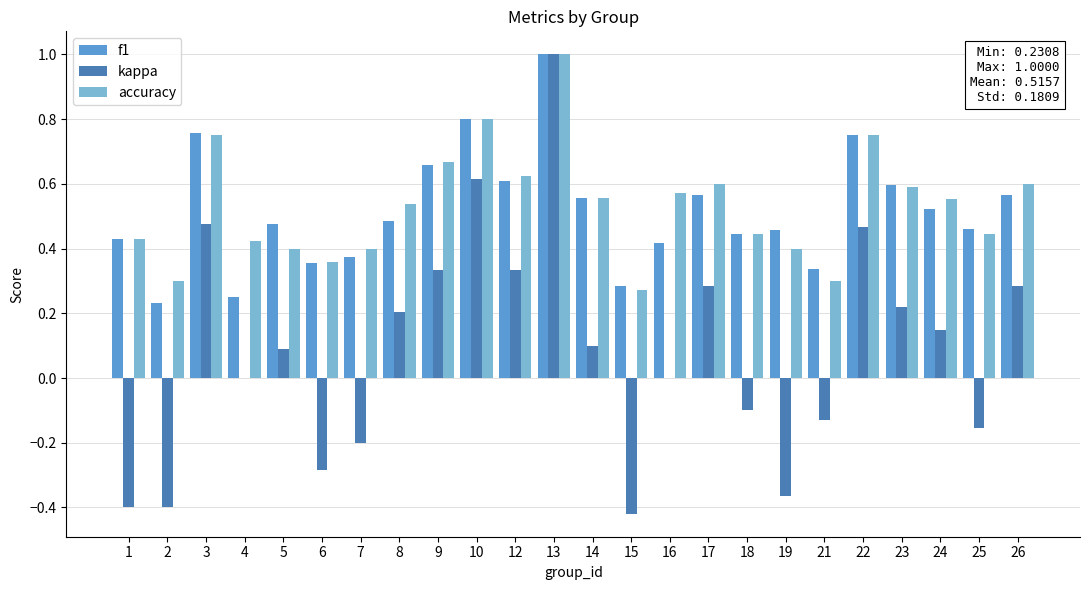

What is the maximum value shown in the chart?

1.0